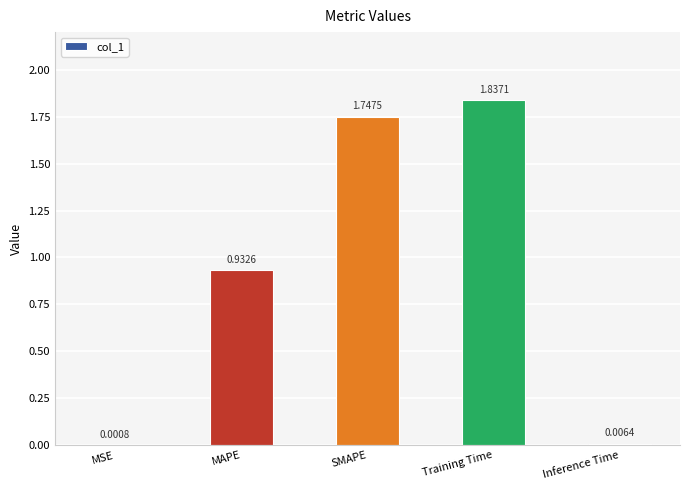

Which category has the highest value across all series?

Training Time